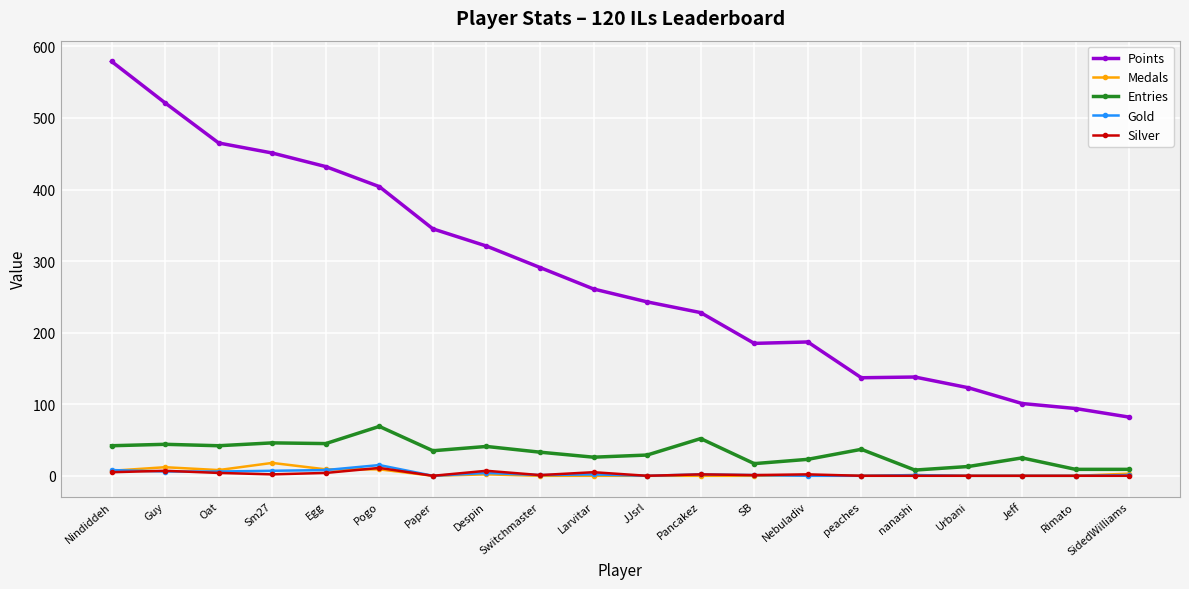

What is the value of the Points point at the 15th from the left?

137